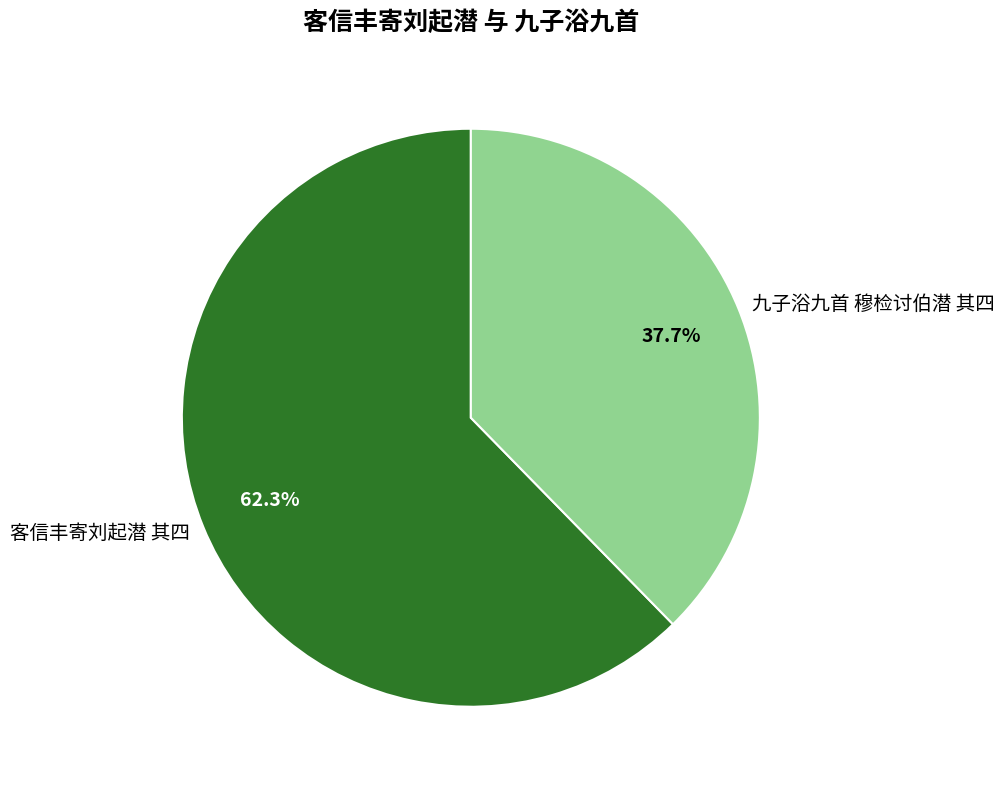

Between 九子浴九首 穆检讨伯潜 其四 and 客信丰寄刘起潜 其四, which is larger?

客信丰寄刘起潜 其四